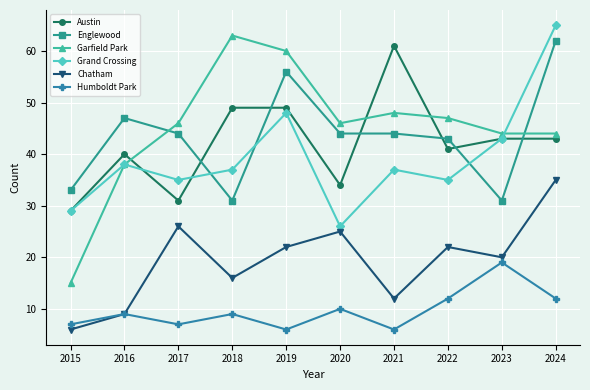

At which category does Humboldt Park reach its first local peak?

2016